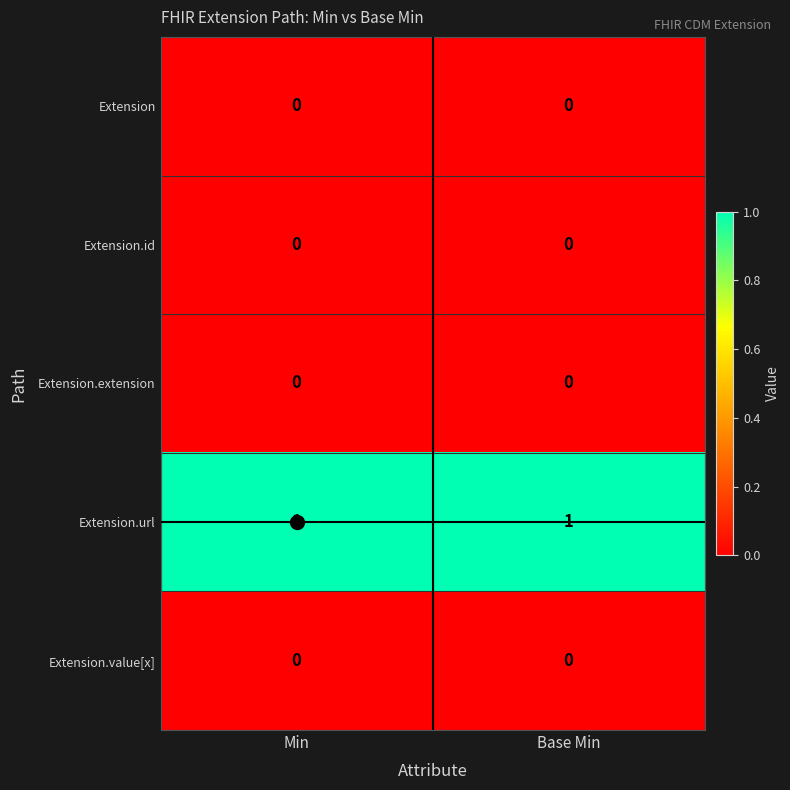

Is it true that Extension equals 0 at Min?

True